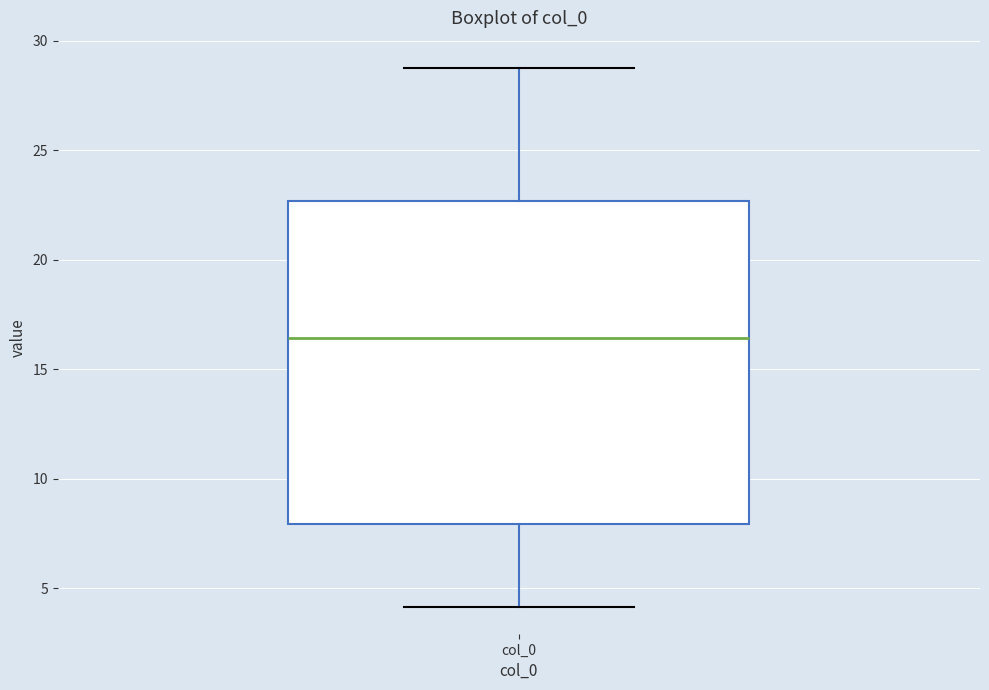

Transcribe this box plot: give where the median line is, the range the box spans, and where the two whiskers end, as read against the y-axis. The values are not printed on the chart, so give them approximately, as read against the axis.

median 16.5, box 8.0 to 22.5, whiskers 4.0 to 29.0